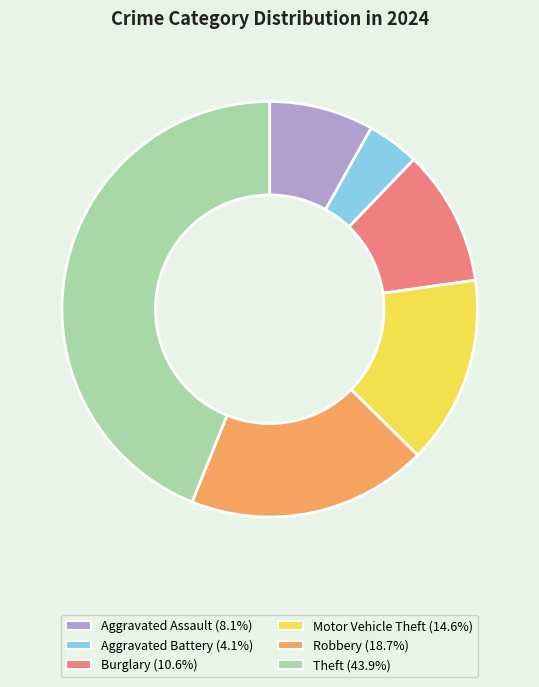

Is there a majority slice in this chart?

No